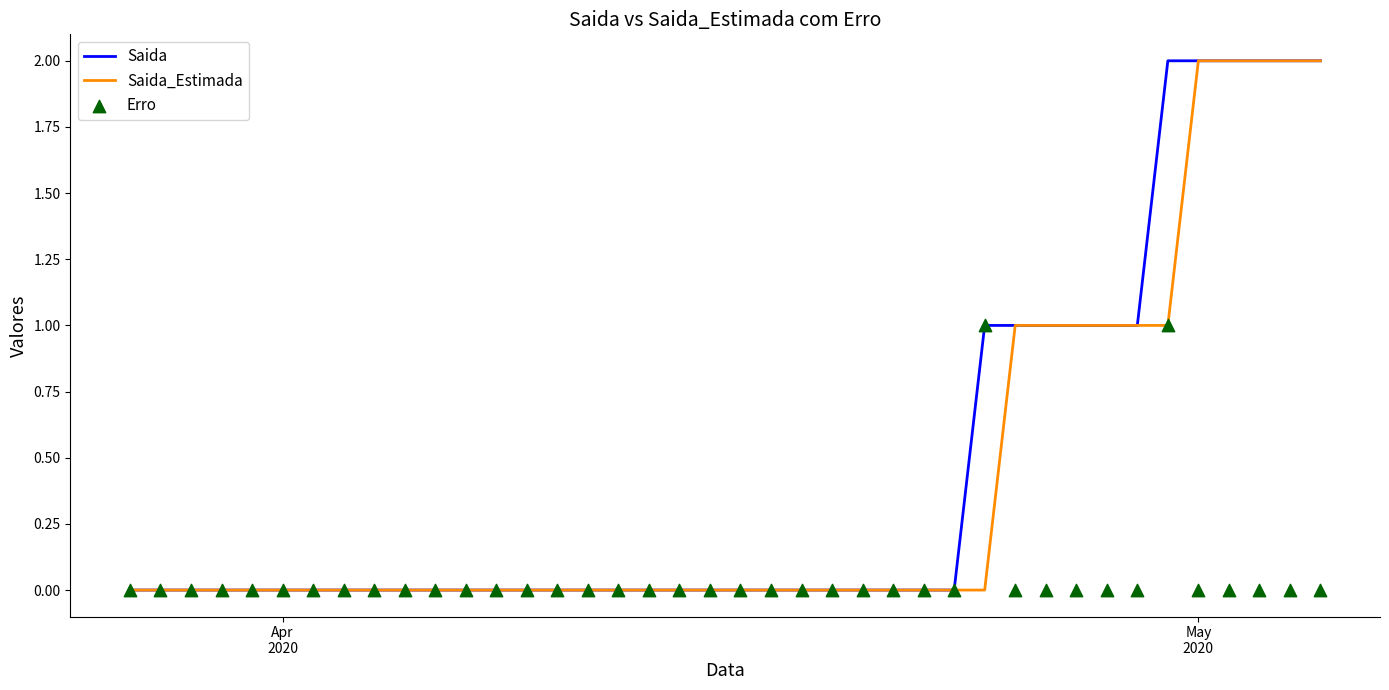

Which series reaches the minimum Y coordinate?

Saida